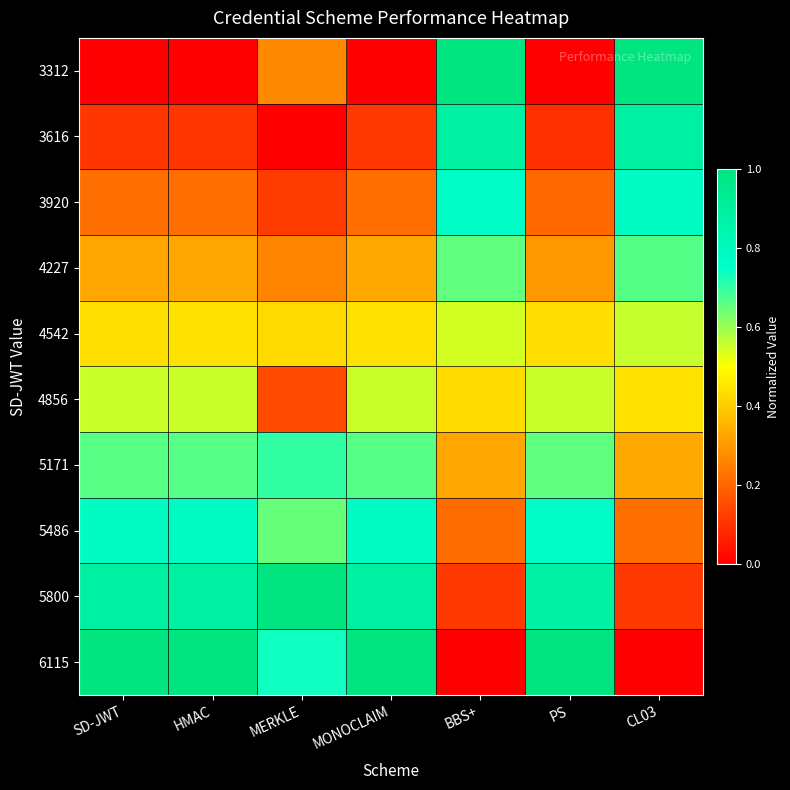

At which category is the sum across all series the highest?

CL03